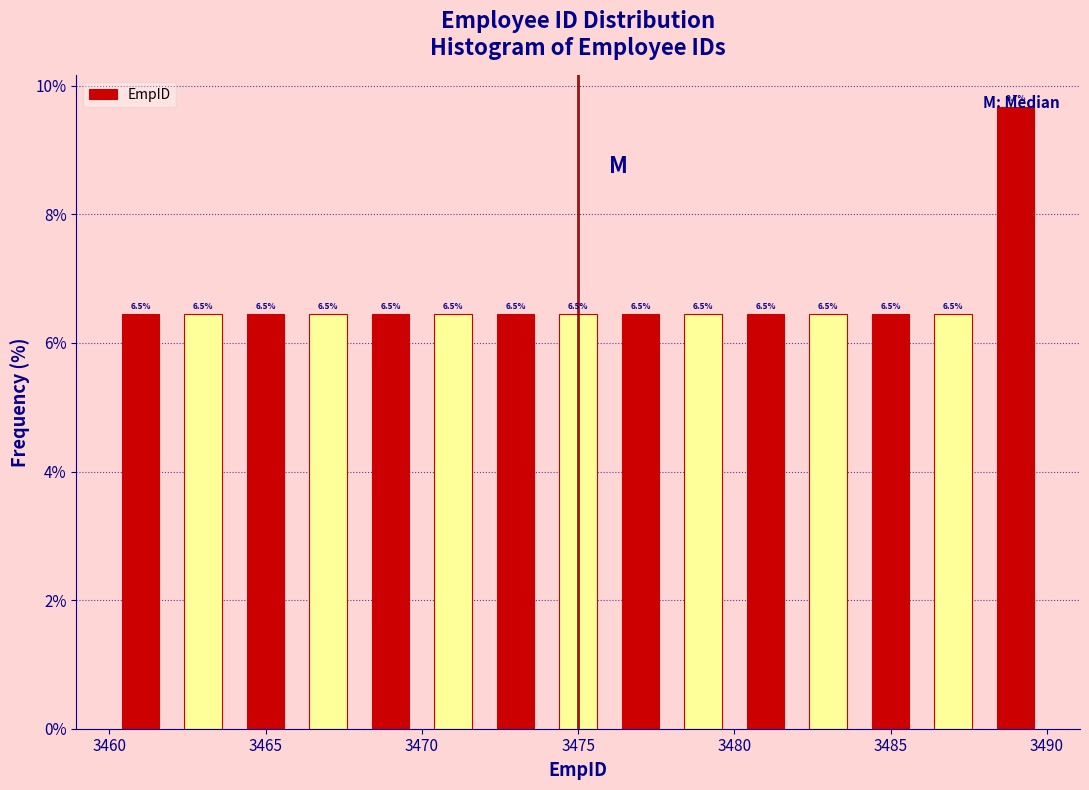

Which range on the x-axis has the tallest bar?

3488 to 3490